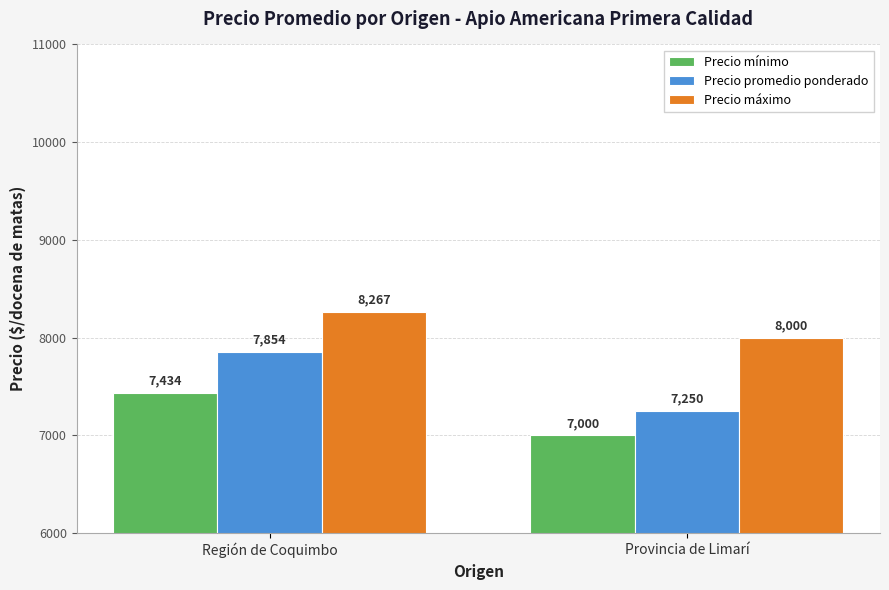

Between Región de Coquimbo and Provincia de Limarí, which series saw the biggest shift?

Precio promedio ponderado